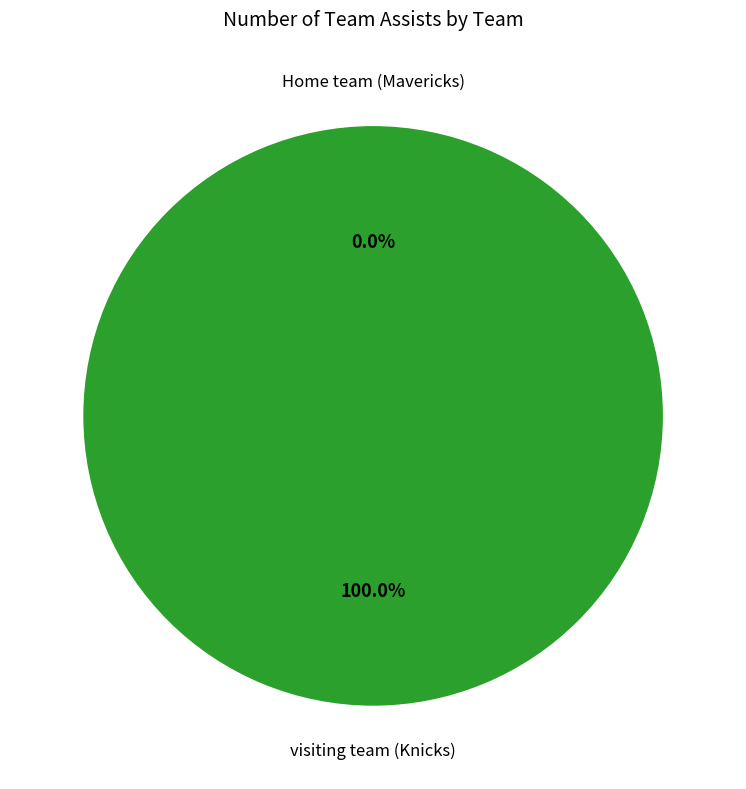

Is there any slice that represents more than half of the pie?

Yes